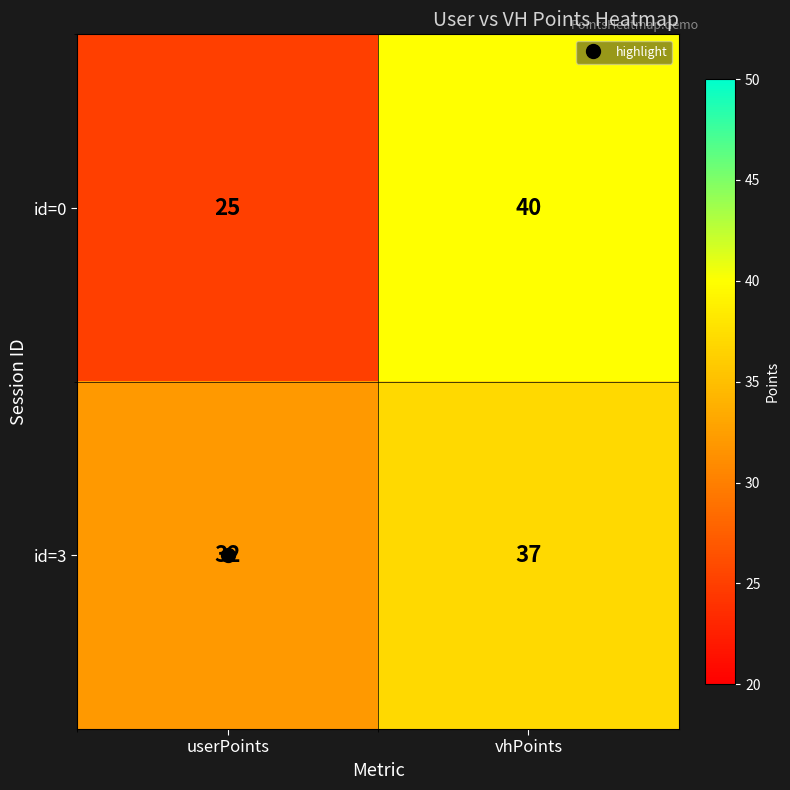

What is the sum of the id=3 values at vhPoints and userPoints?

69